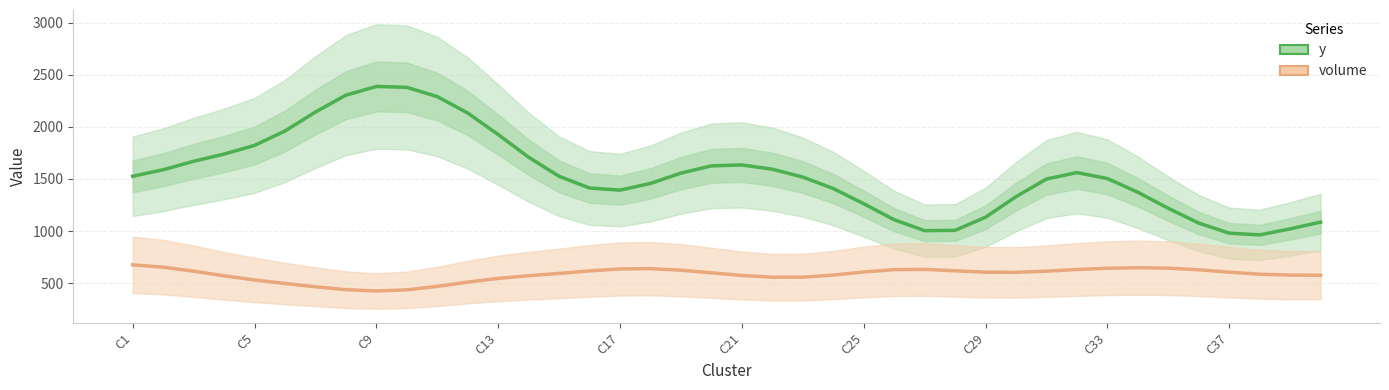

True or false: y and volume intersect in this chart.

False